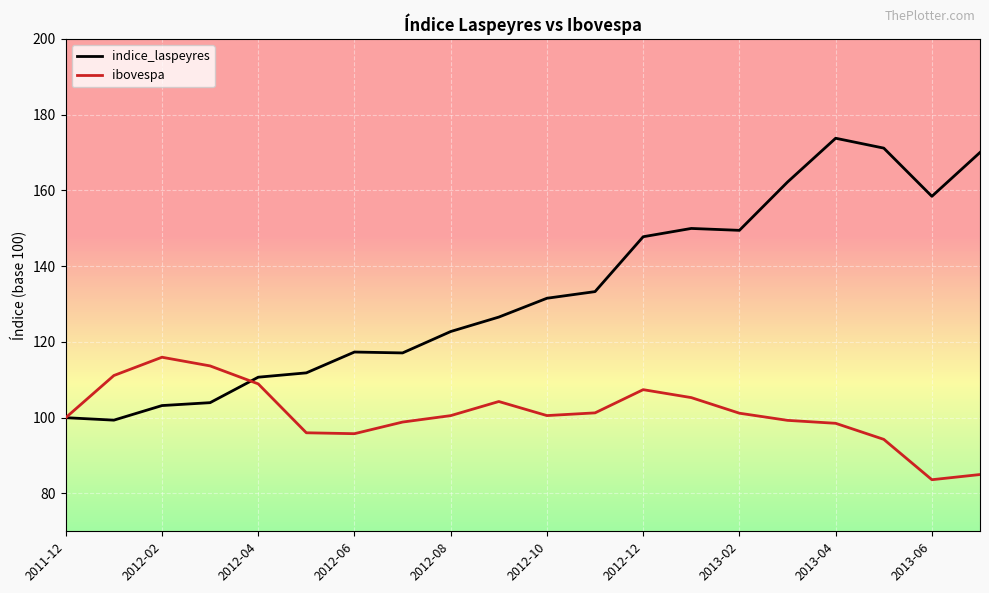

List the series in order of their overall mean, highest first.

indice_laspeyres, ibovespa